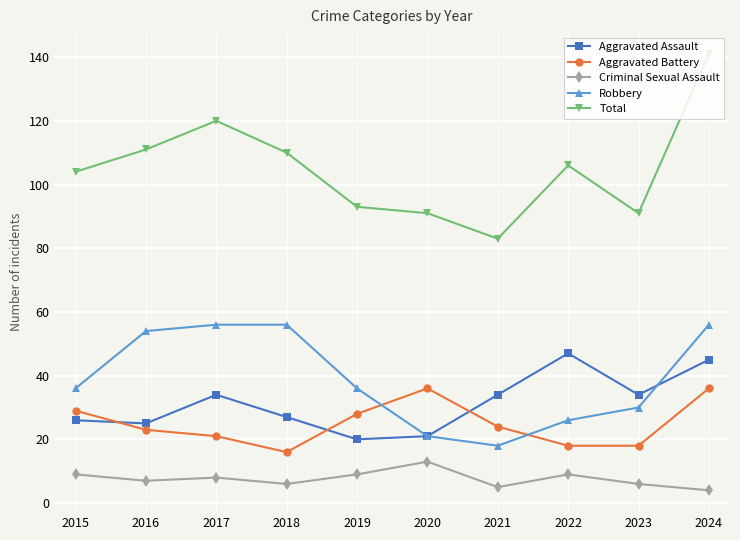

At which category does Aggravated Assault reach its first local peak?

2017